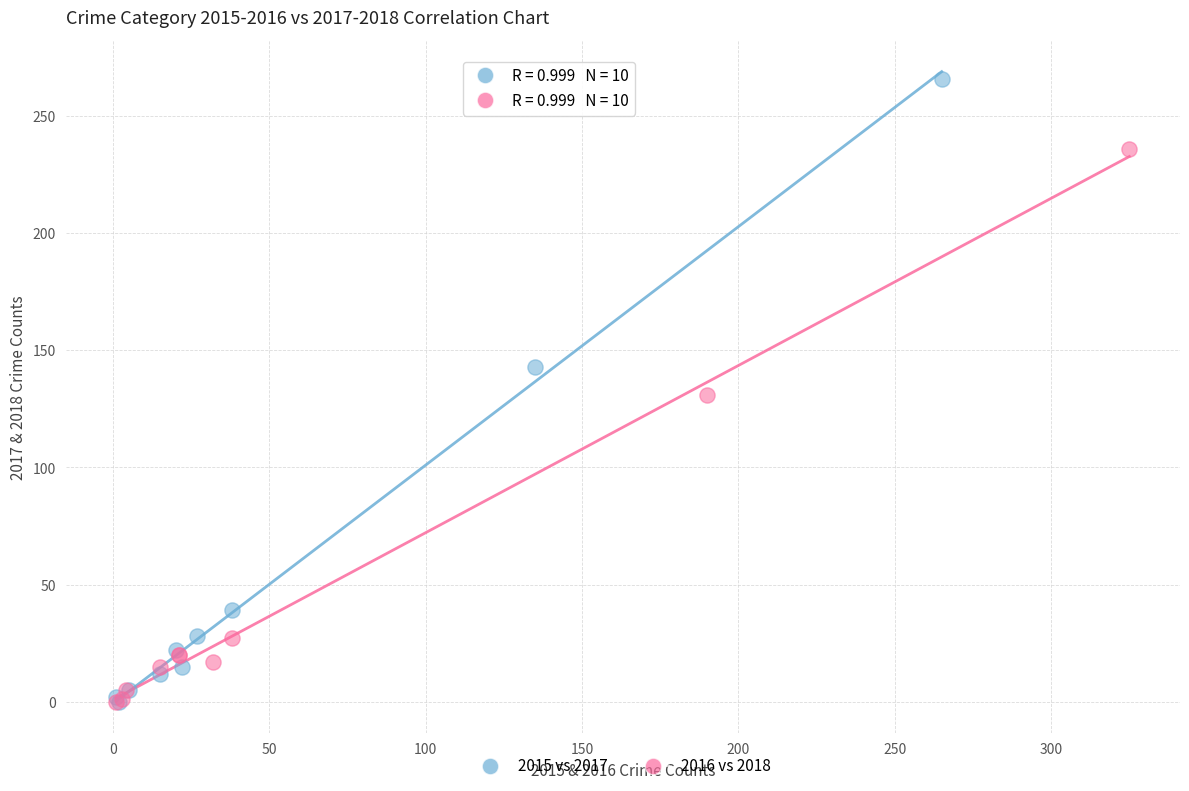

Which series contains the highest Y value?

2015 vs 2017